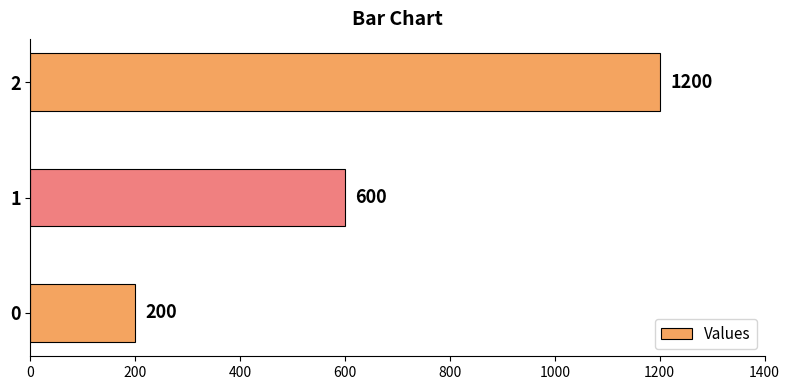

What is the difference between the maximum and second lowest values?

600